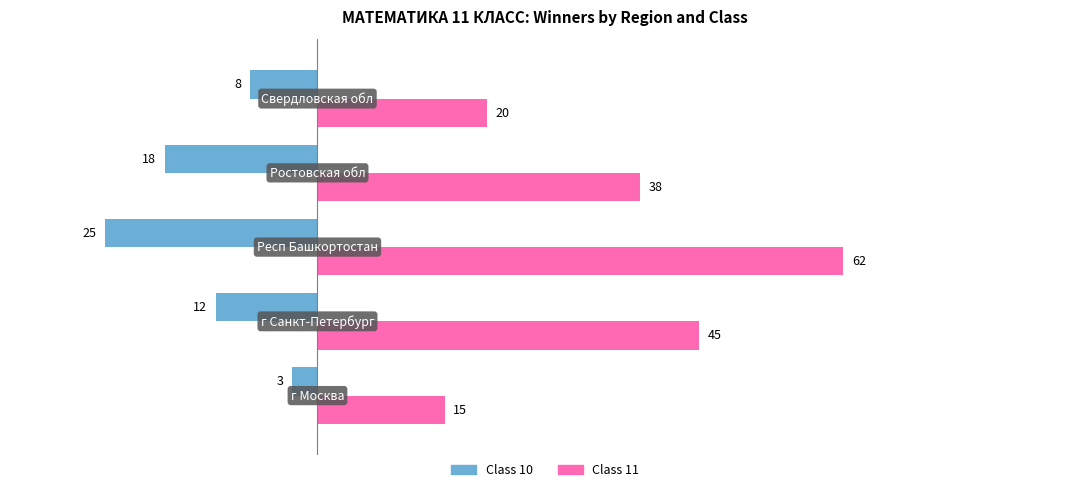

Which series has the largest total across all categories?

Class 11